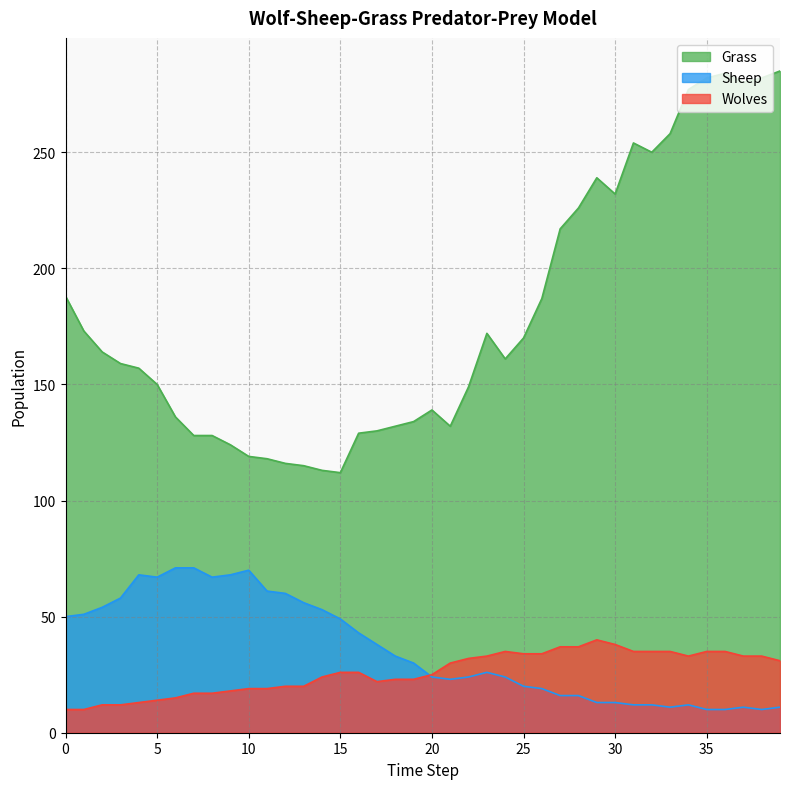

True or false: Grass and Wolves intersect in this chart.

False